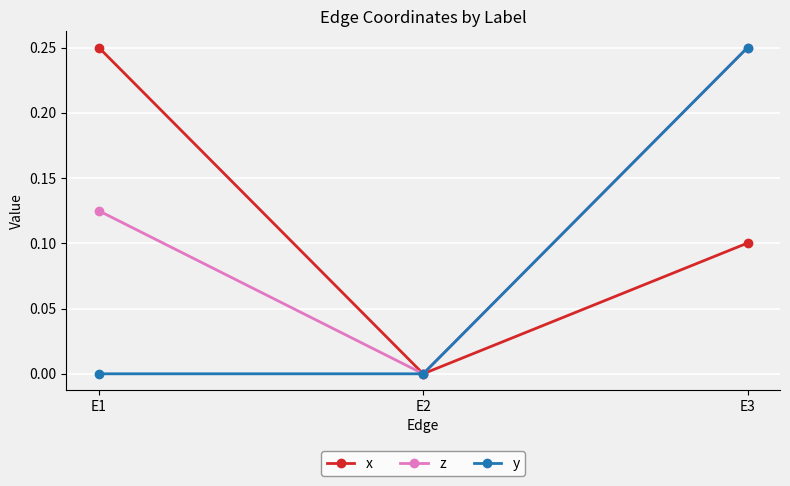

At which label does x reach its peak?

E1